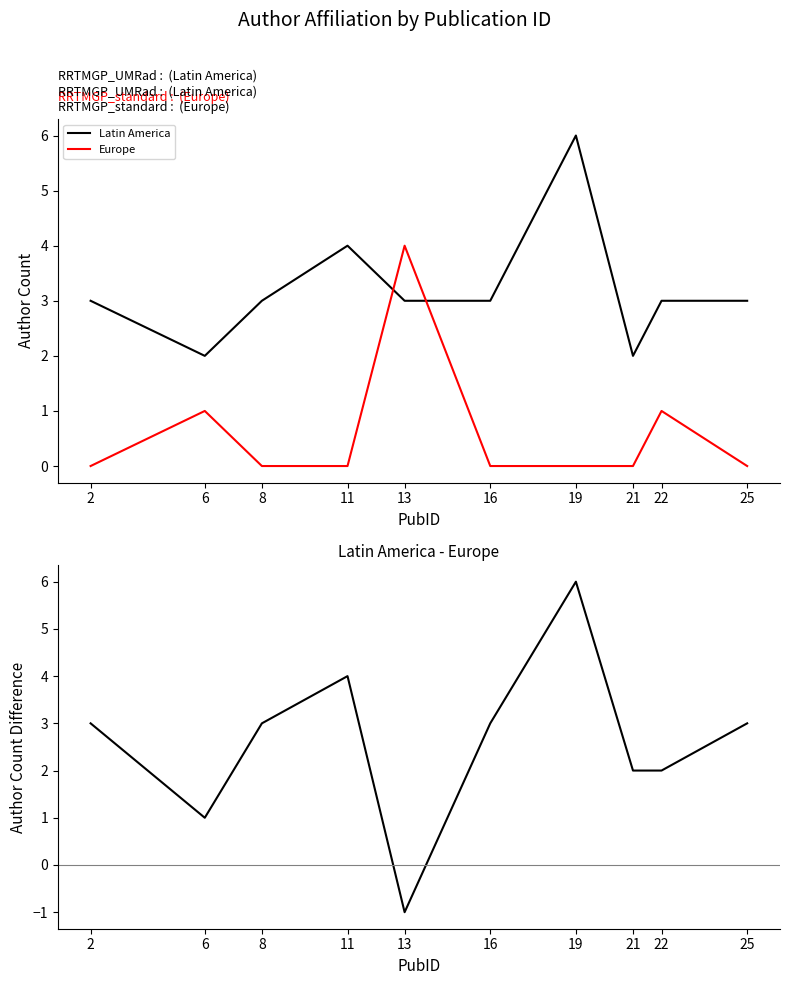

True or false: Europe has more than 0 interior local peaks.

True